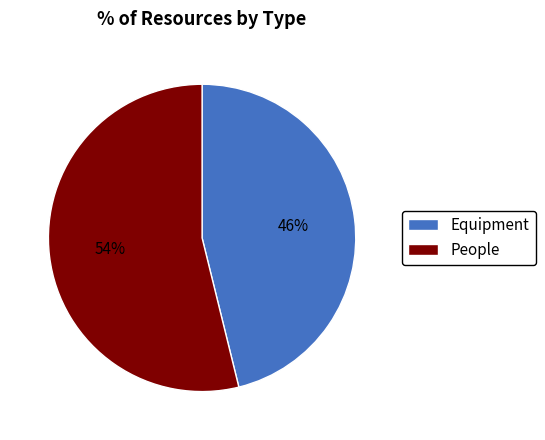

Between Equipment and People, which is larger?

People